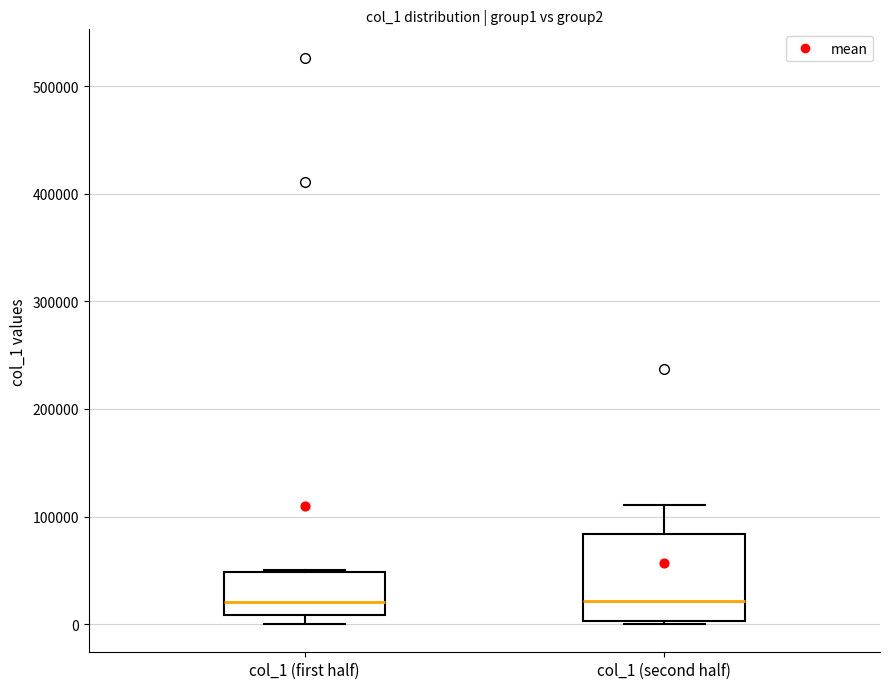

Reading left to right, transcribe this box plot: for each box, give where its median line is, the range the box spans, and where its two whiskers end, as read against the y-axis. The values are not printed on the chart, so give them approximately, as read against the axis.

col_1 (first half): median 20000, box 10000 to 50000, whiskers 0 to 50000
col_1 (second half): median 20000, box 0 to 80000, whiskers 0 to 110000